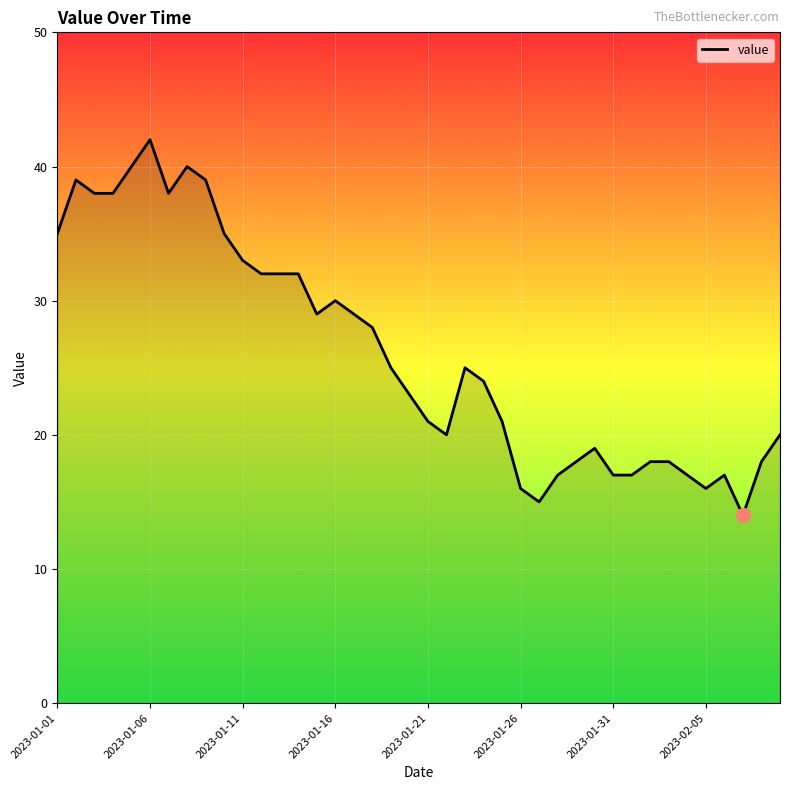

What is the minimum value shown in the chart?

14